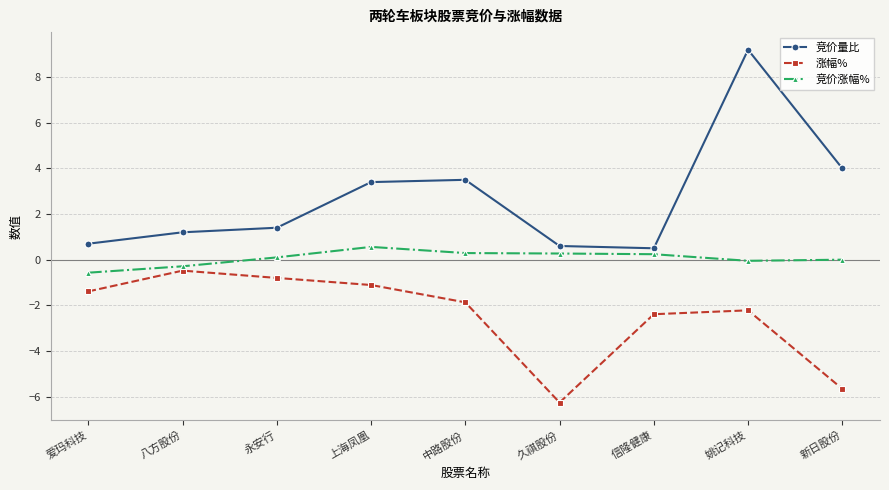

At which category is the sum across all series the highest?

姚记科技